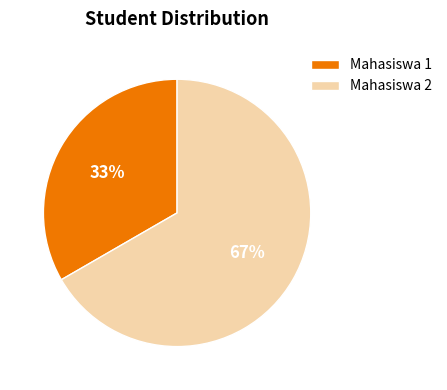

To the nearest percent, what is the average slice percentage?

50%